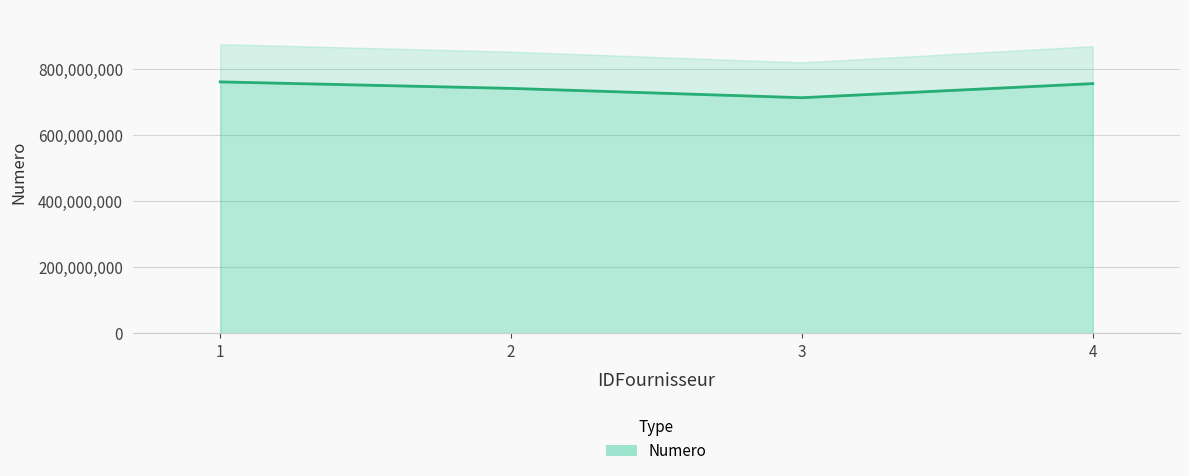

Rank the categories by value from lowest to highest.

3, 2, 4, 1